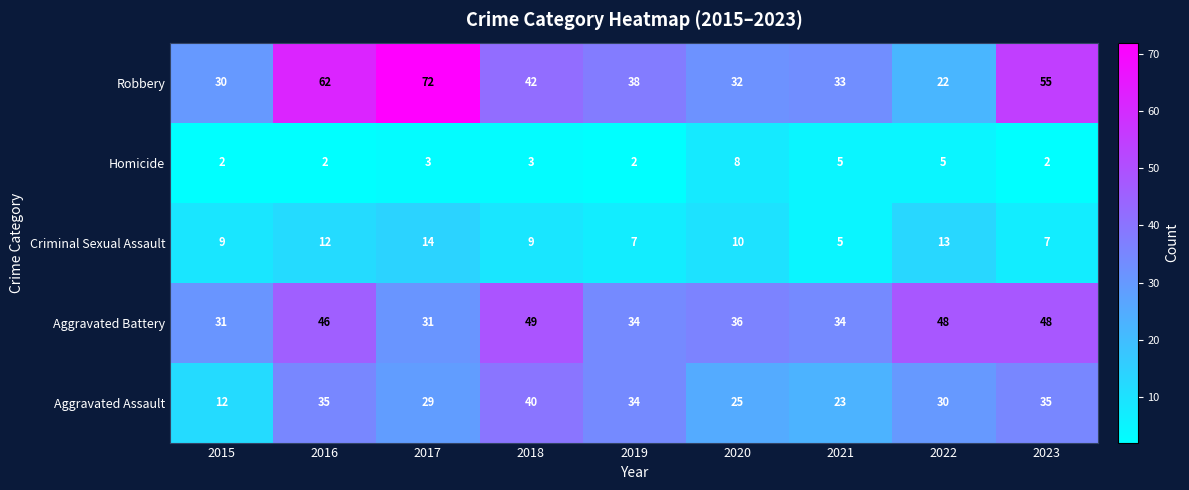

Rank the series at 2020 from lowest to highest value.

Homicide, Criminal Sexual Assault, Aggravated Assault, Robbery, Aggravated Battery